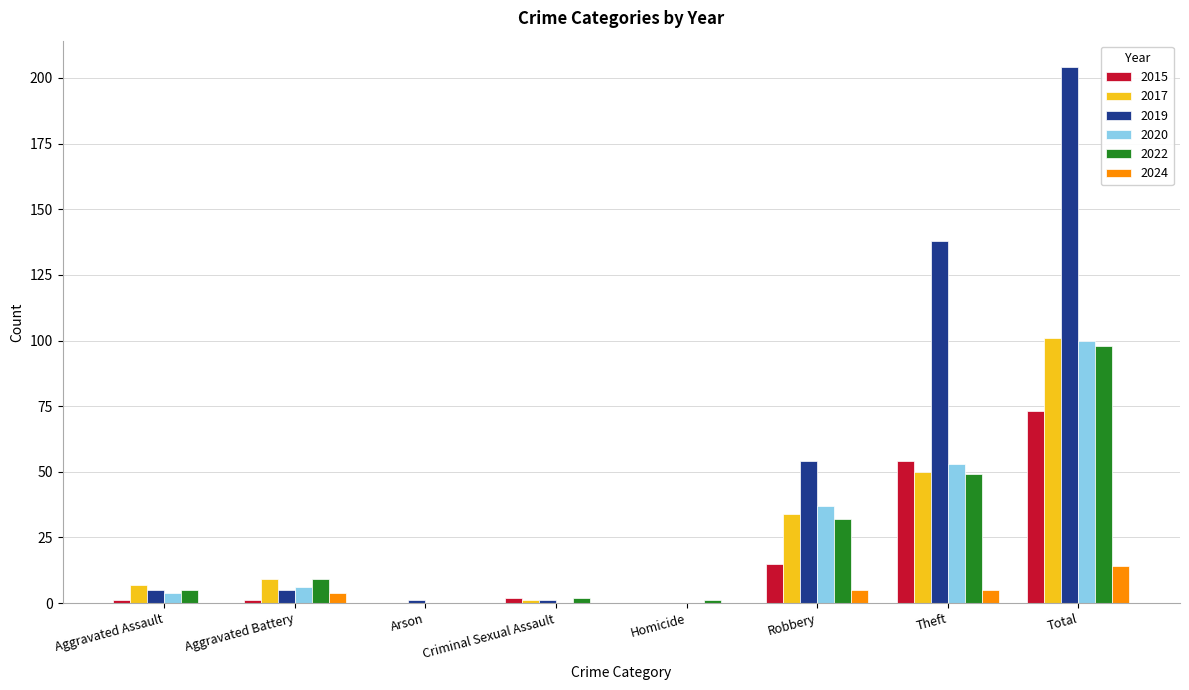

What is the average value of the 2017 series?

25